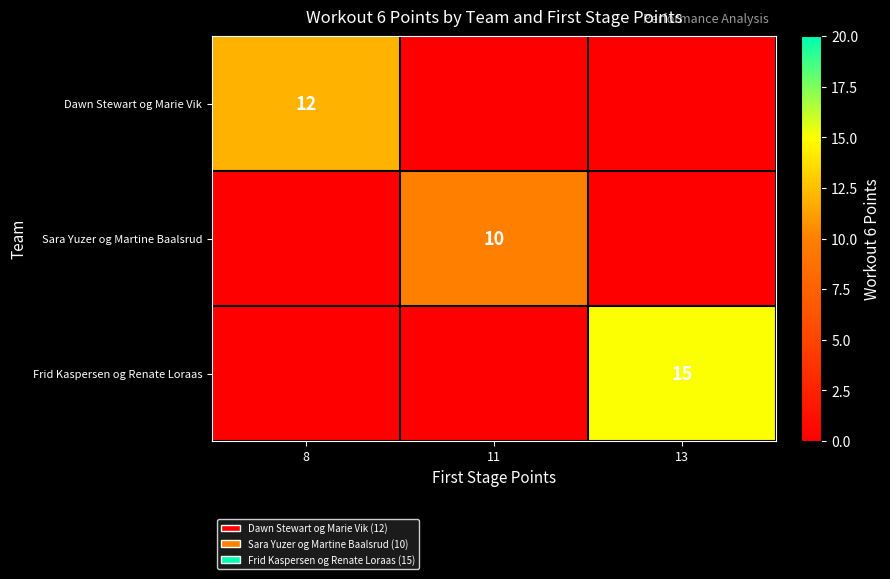

The value of Frid Kaspersen og Renate Loraas at 13 is 7. True or false?

False